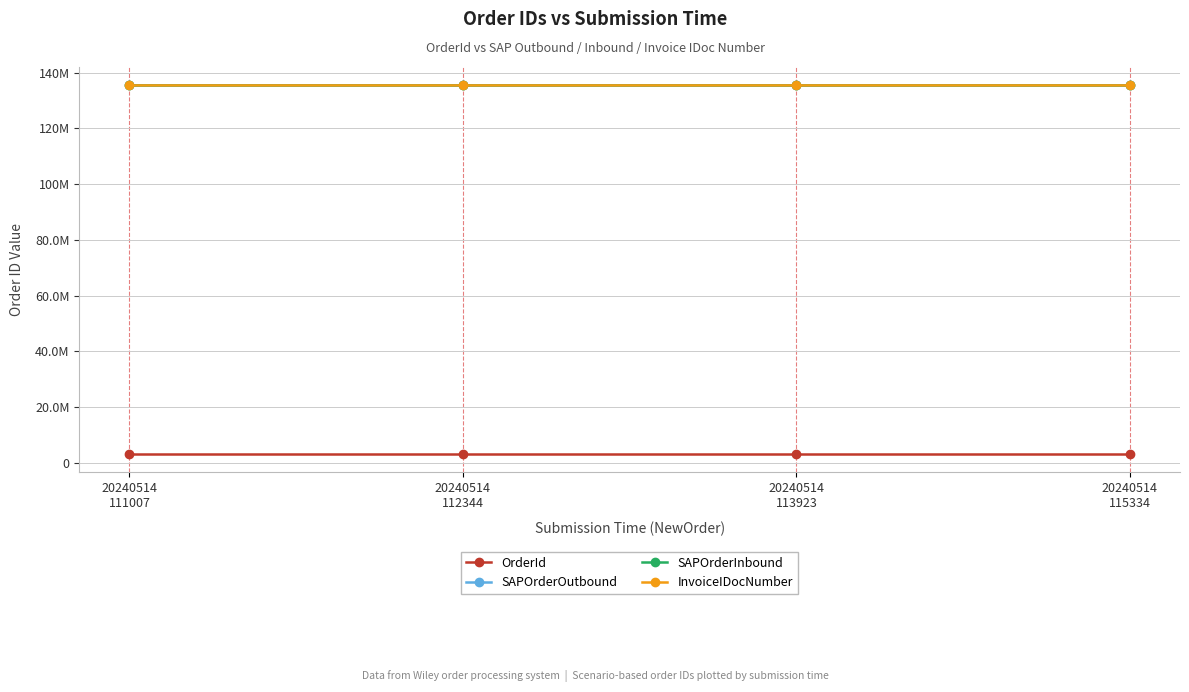

Does the chart have visible grid lines?

Yes